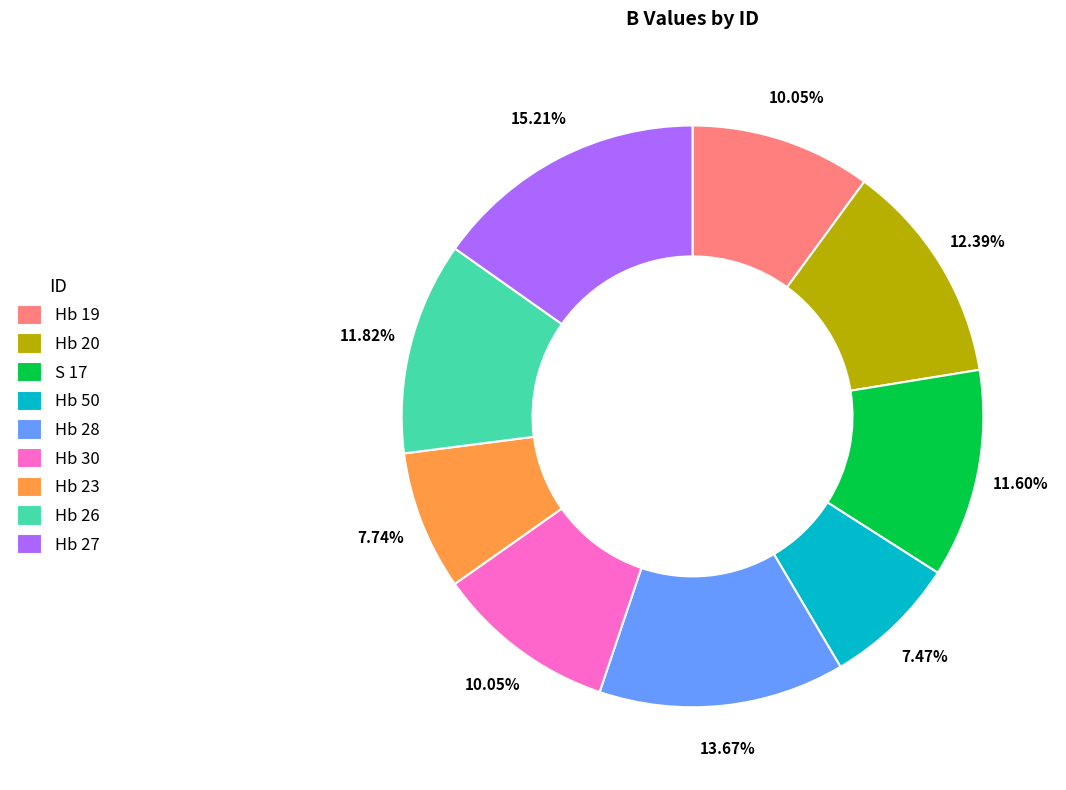

Is it true that S 17 is 1% of the pie?

False